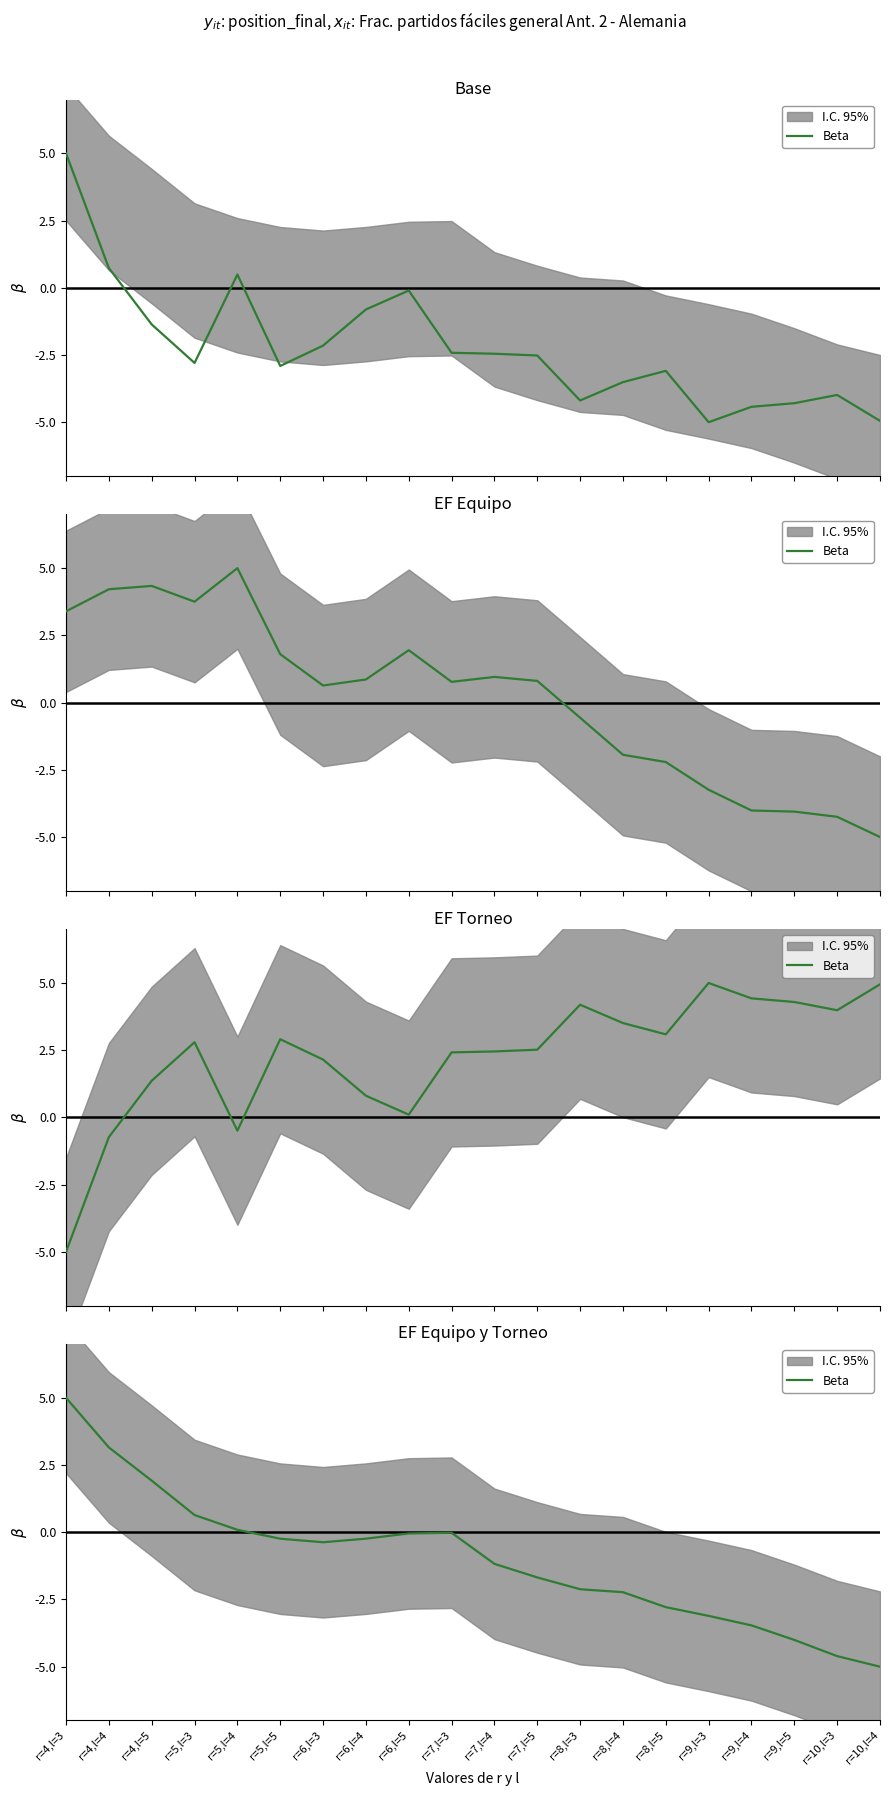

At which label is the value closest to 0?

r=7,l=3